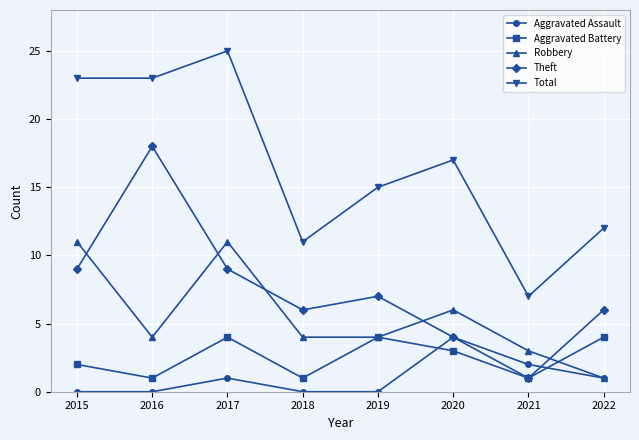

Reading right to left, list all the values displayed in this chart.

Aggravated Assault: 1	2	4	0	0	1	0	0
Aggravated Battery: 4	1	3	4	1	4	1	2
Robbery: 1	3	6	4	4	11	4	11
Theft: 6	1	4	7	6	9	18	9
Total: 12	7	17	15	11	25	23	23